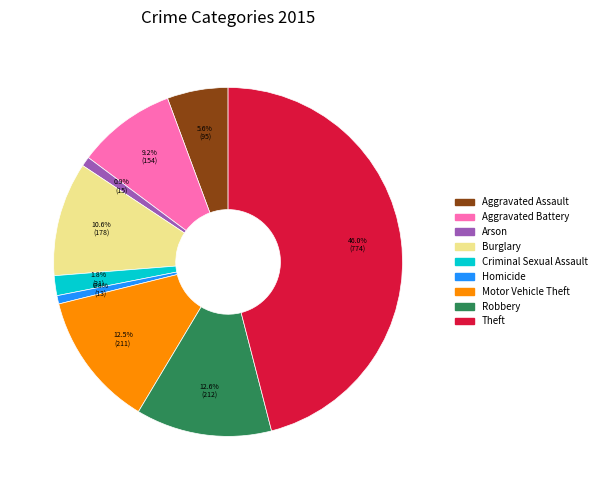

Does Criminal Sexual Assault account for over 50% of the chart?

No